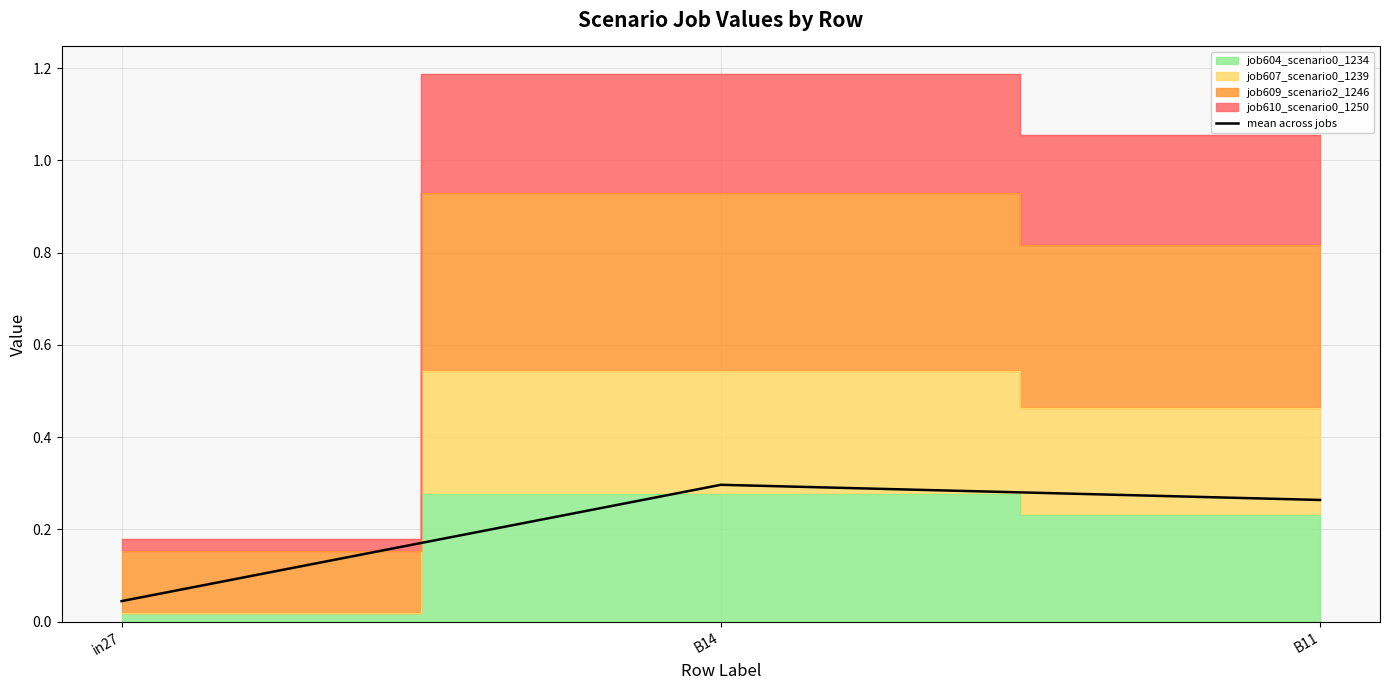

The value at B14 is 0.3. True or false?

True